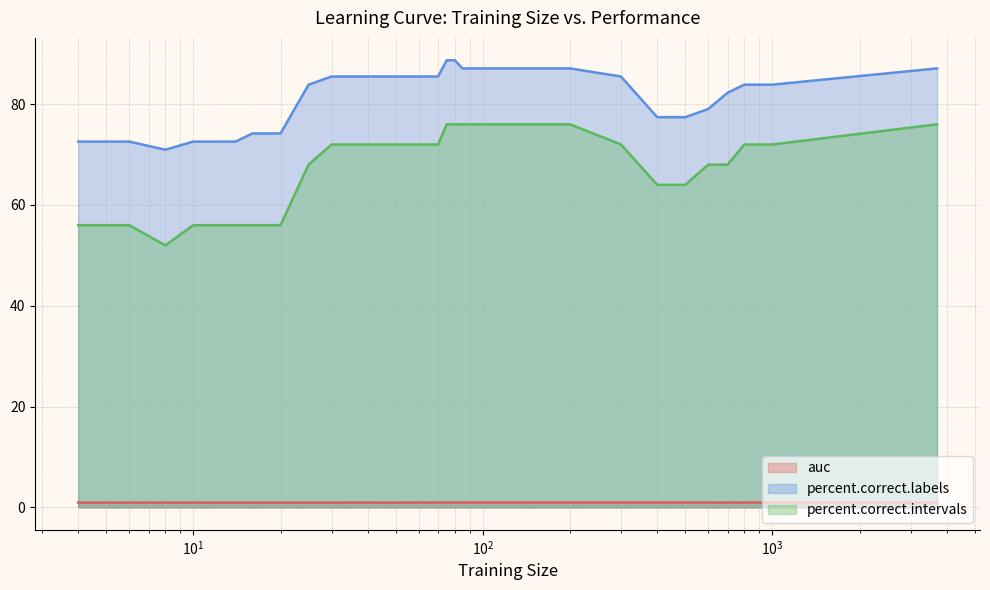

True or false: percent.correct.intervals has a value of 35.0 at 400.

False